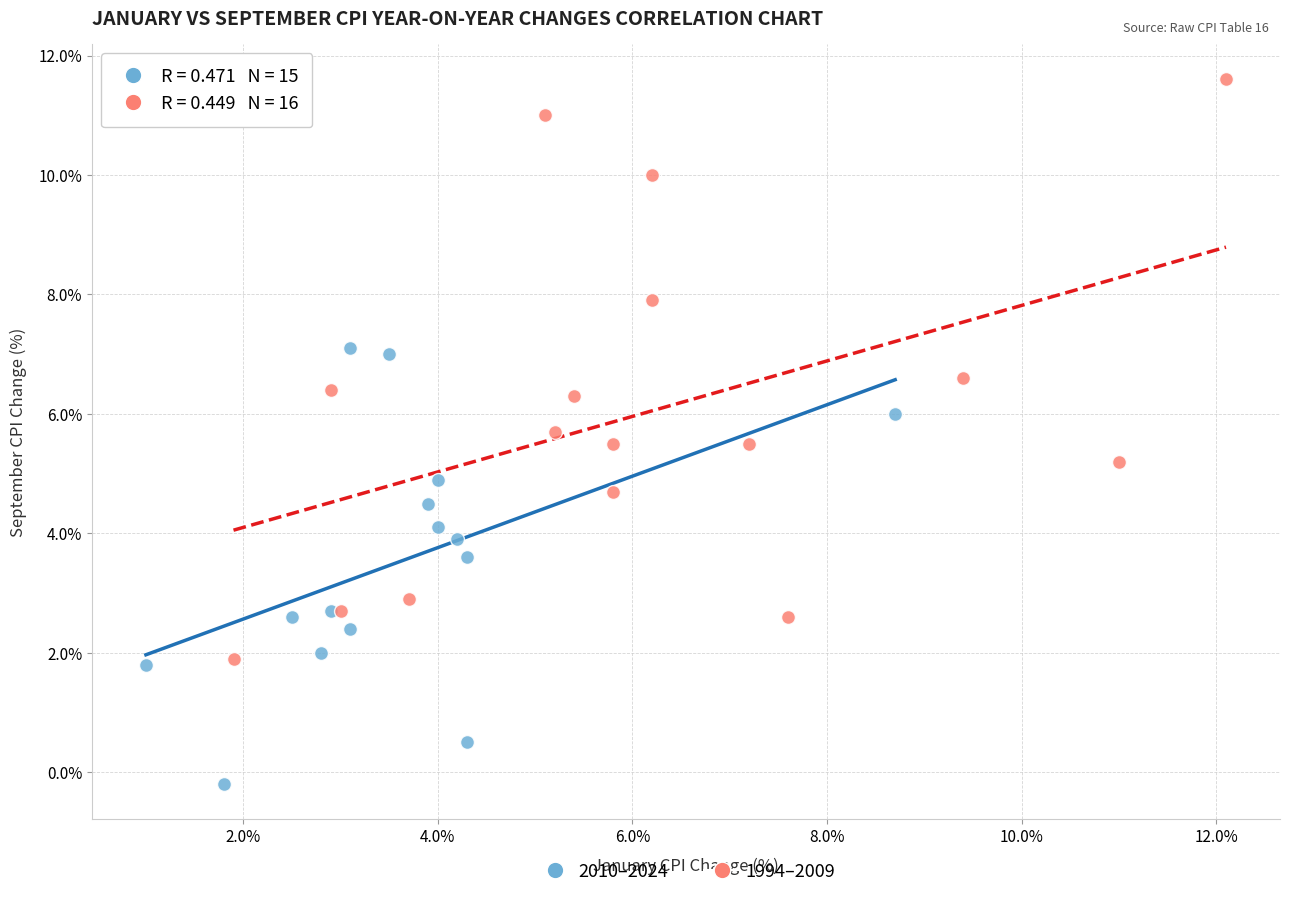

Which series reaches the maximum Y coordinate?

1994–2009